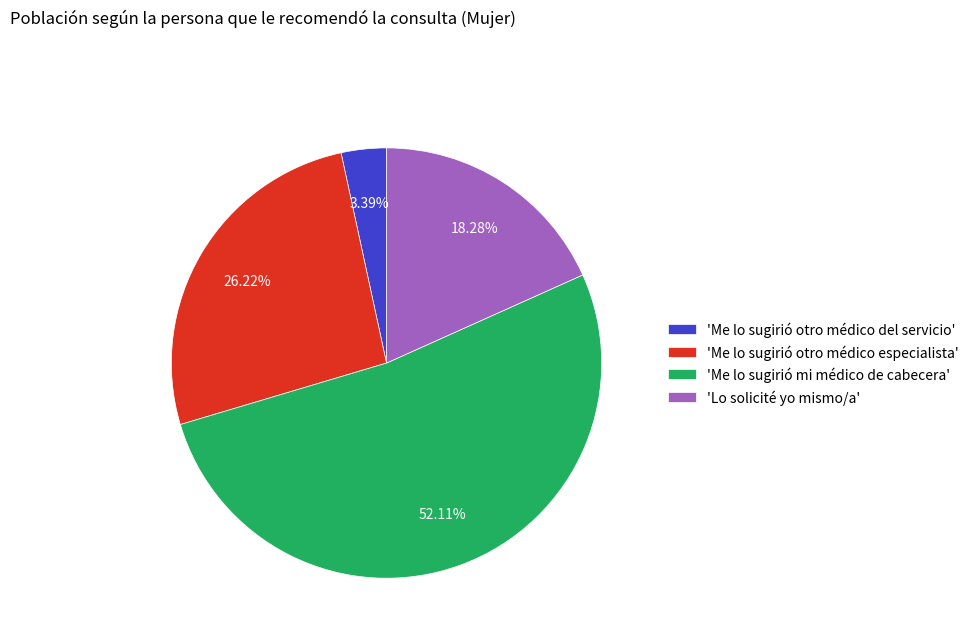

Is there a majority slice in this chart?

Yes